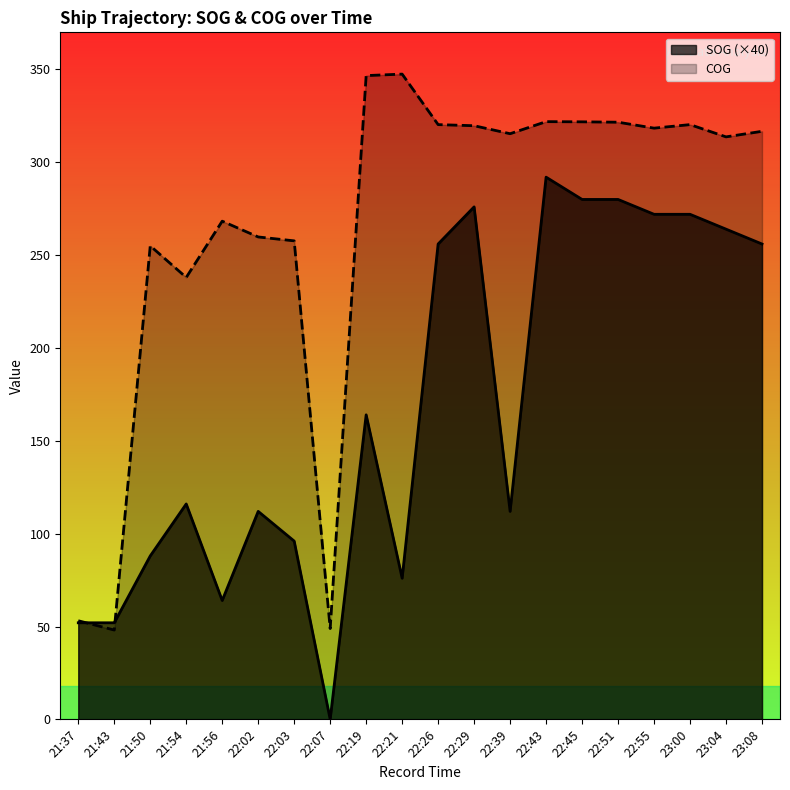

Reading right to left, transcribe all the data shown in this chart.

SOG: 23:08=256.0	23:04=264.0	23:00=272.0	22:55=272.0	22:51=280.0	22:45=280.0	22:43=292.0	22:39=112.0	22:29=276.0	22:26=256.0	22:21=76.0	22:19=164.0	22:07=0.0	22:03=96.0	22:02=112.0	21:56=64.0	21:54=116.0	21:50=88.0	21:43=52.0	21:37=52.0
COG: 23:08=316.7	23:04=313.7	23:00=320.3	22:55=318.4	22:51=321.6	22:45=321.8	22:43=321.9	22:39=315.4	22:29=319.7	22:26=320.3	22:21=347.5	22:19=346.7	22:07=48.9	22:03=257.7	22:02=259.8	21:56=268.3	21:54=238.0	21:50=255.0	21:43=48.1	21:37=53.1